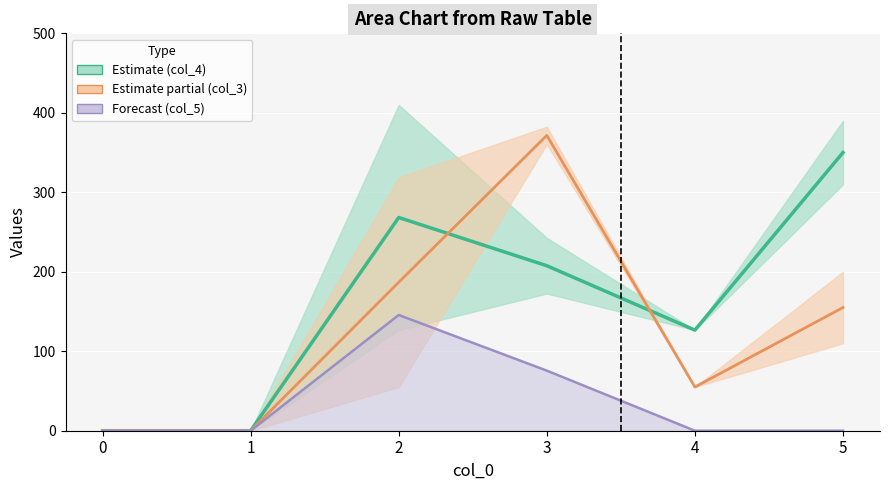

Which series ends up on top after the final intersection of col_3 mid and col_4 mid?

col_4 mid